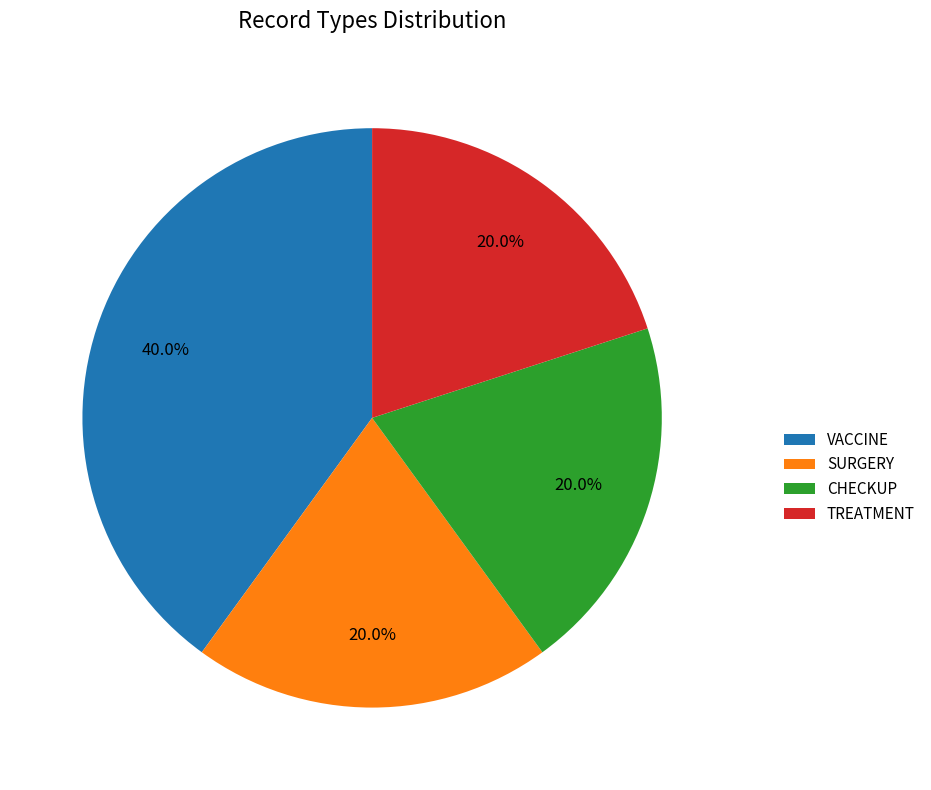

How much of the chart is everything except TREATMENT?

80.0%